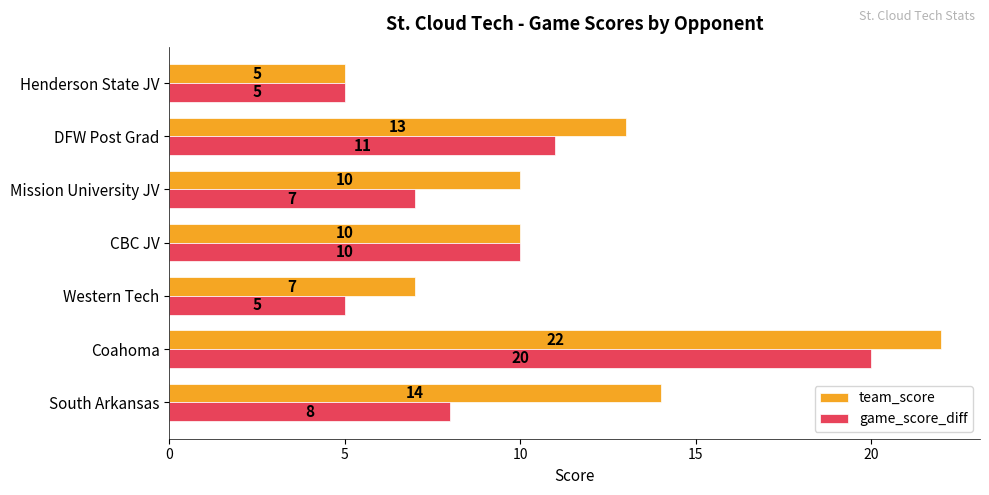

What is the maximum value for game_score_diff?

20